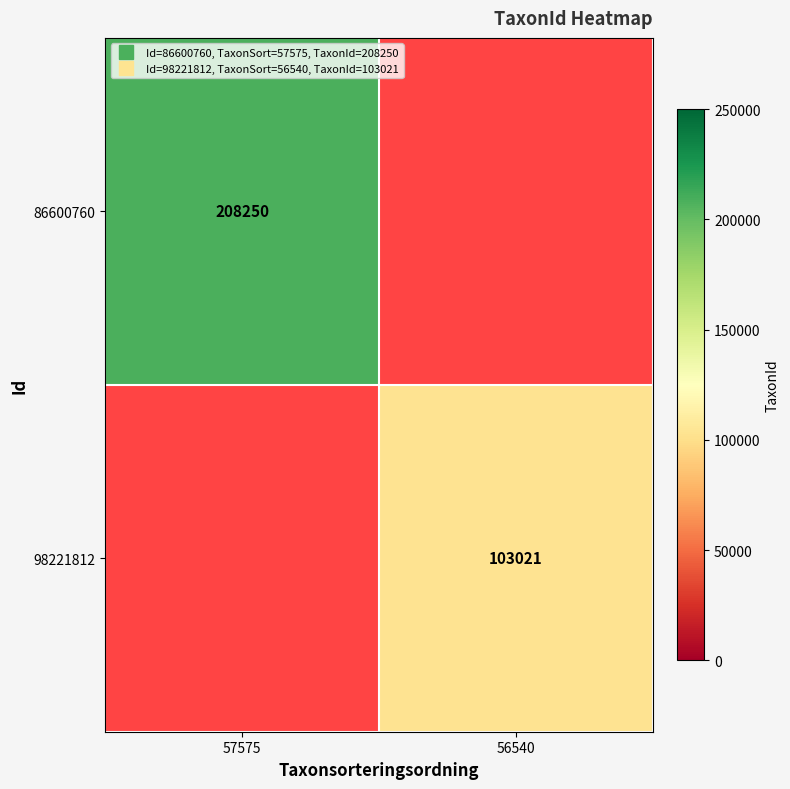

At which label does 98221812 reach its minimum?

57575